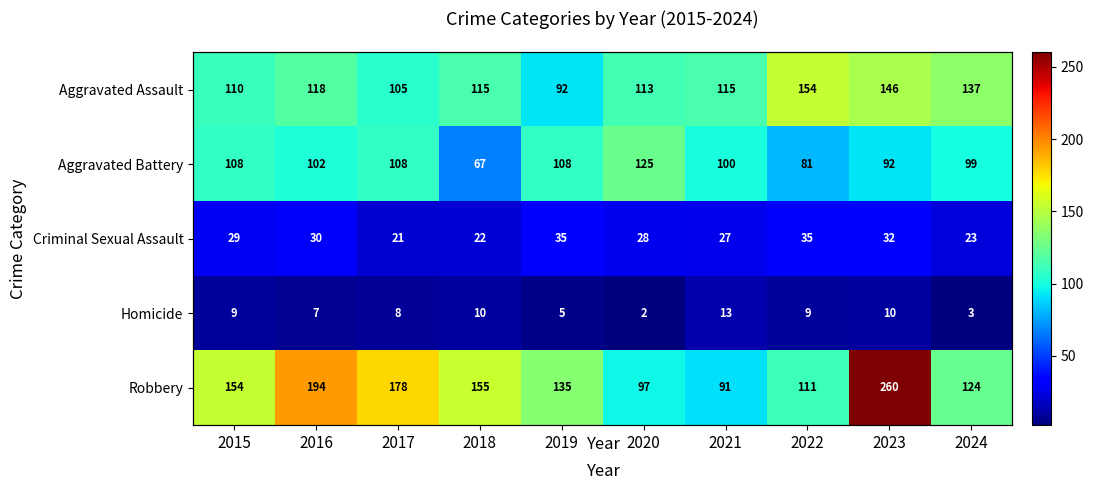

What is the total value across all series at 2016?

451